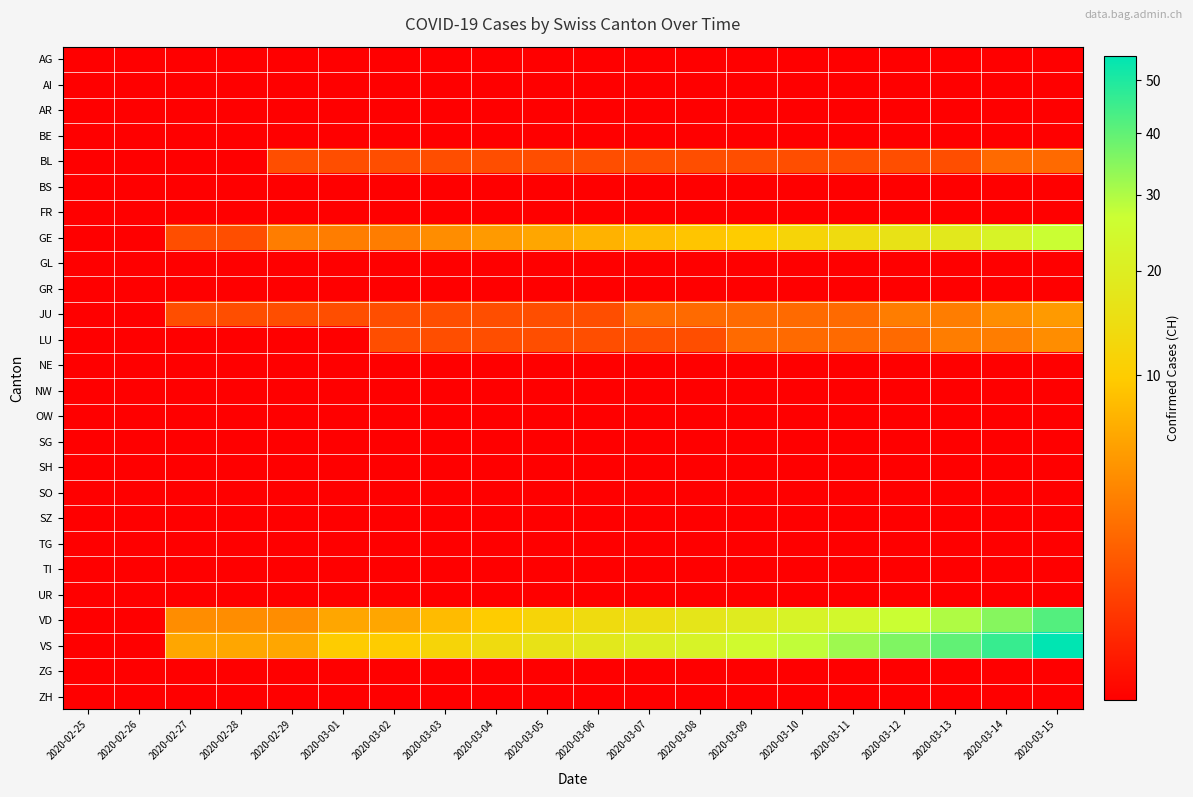

Between 2020-02-27 and 2020-03-10, which series saw the biggest shift?

VS